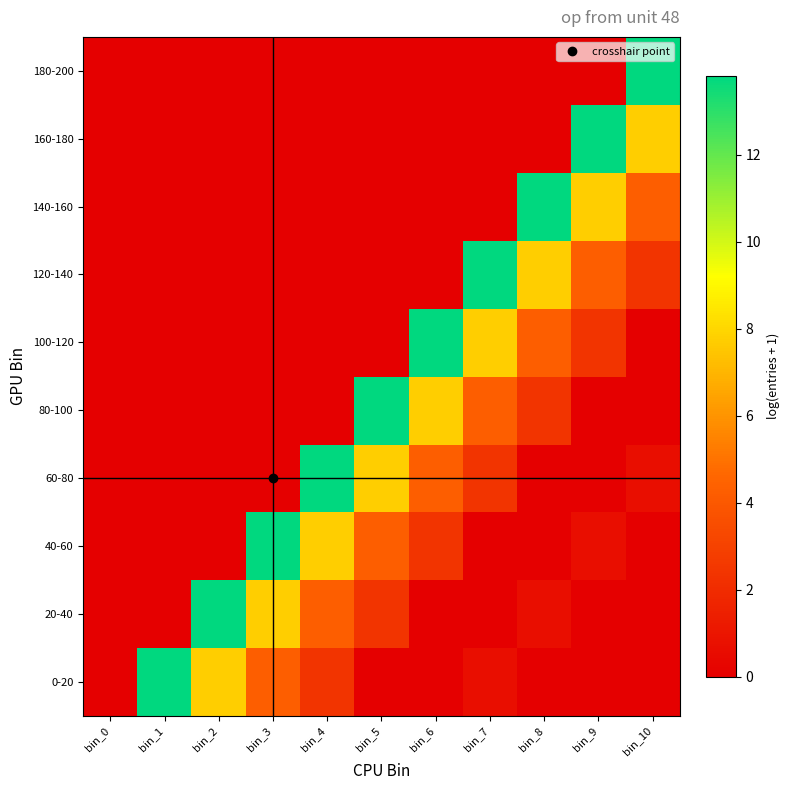

Which label corresponds to the largest value in the chart?

bin_1